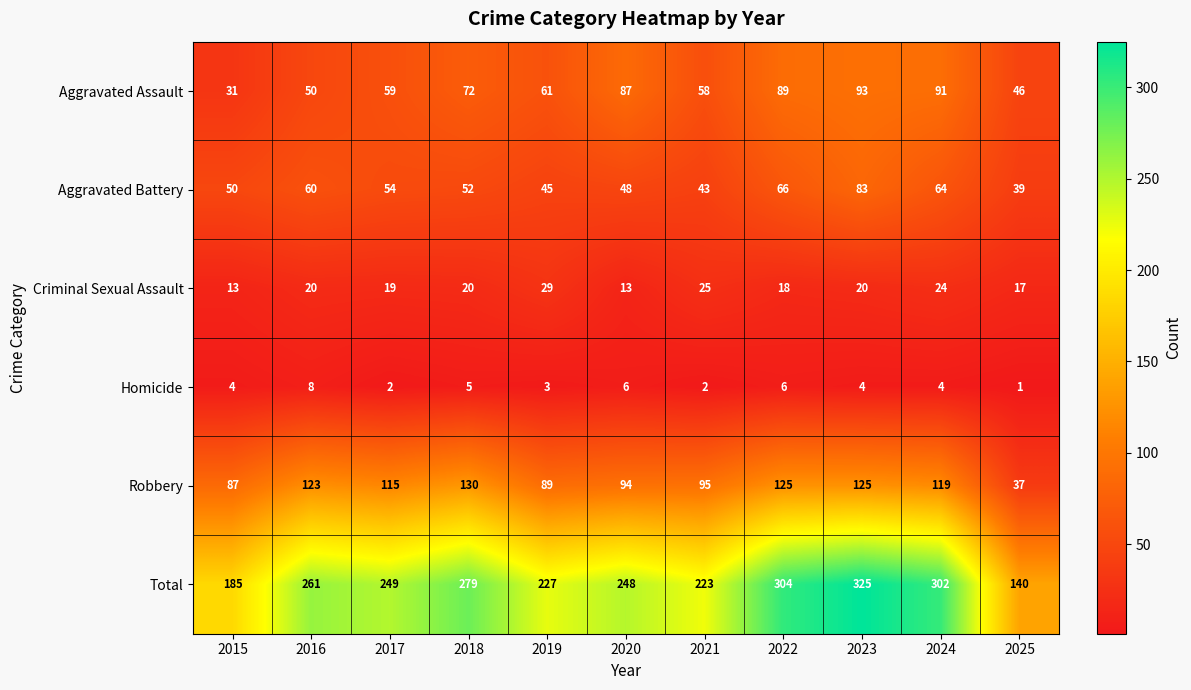

What is the sum of the Criminal Sexual Assault values at 2022 and 2015?

31